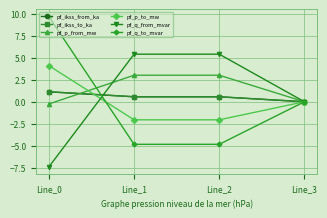

What is the value of the pf_q_from_mvar point at the 2nd from the left?

5.4